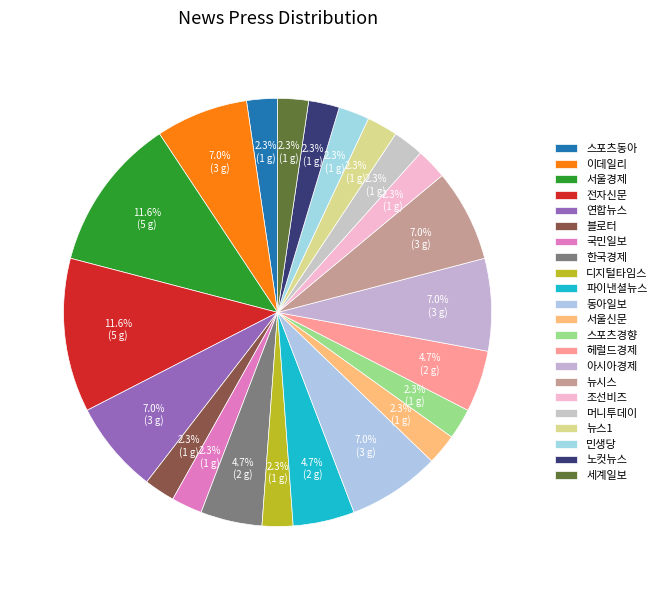

To the nearest percent, what is the difference between the largest and smallest slice percentages?

9%